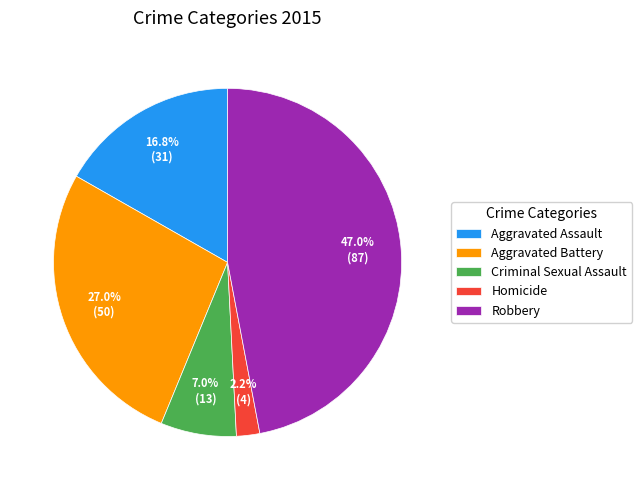

To the nearest percent, what percentage of the pie is Robbery?

47%